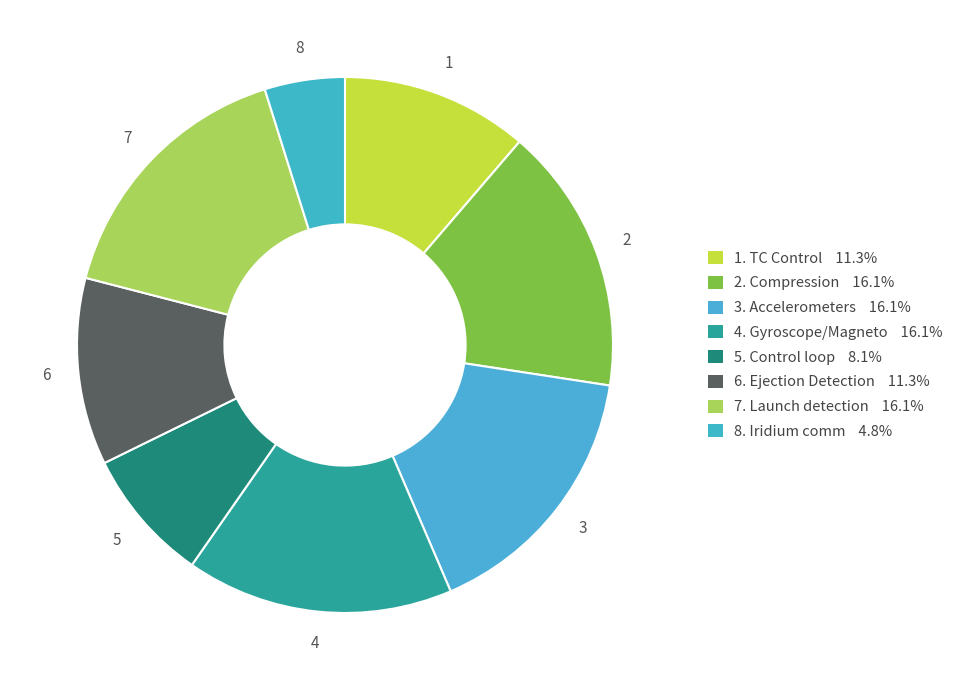

Which slice is the largest?

Compression